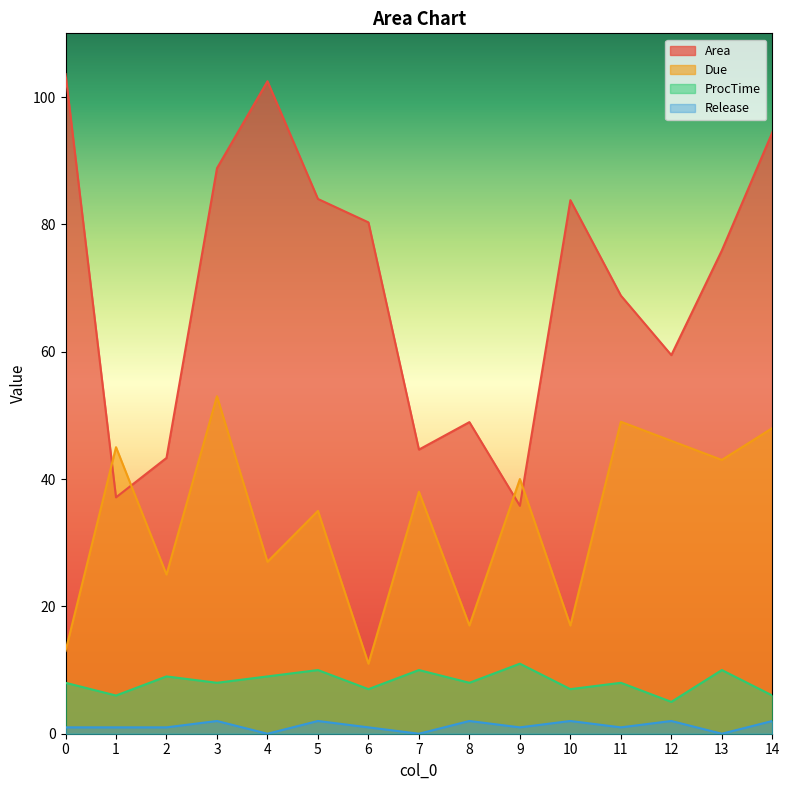

At which label does ProcTime reach its minimum?

12